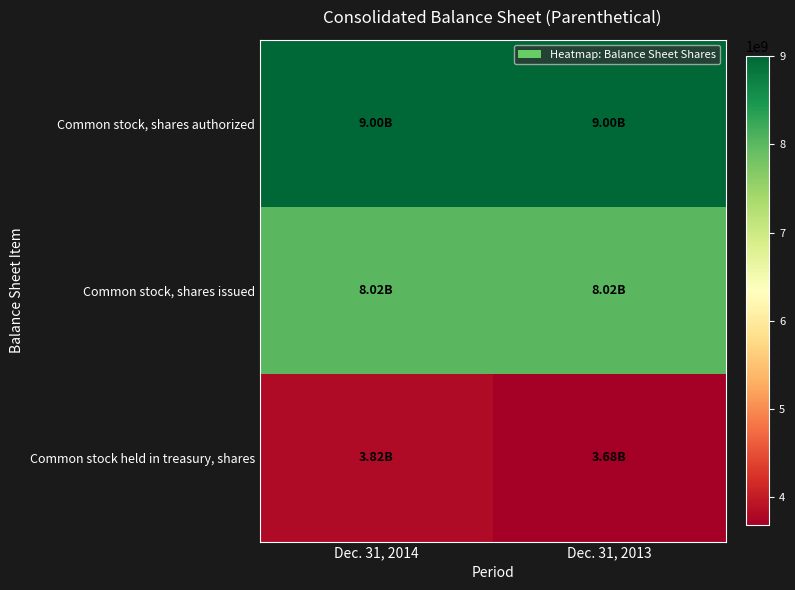

Reading left to right, list all the values displayed in this chart.

Common stock, shares authorized: Dec. 31, 2014=9000000000	Dec. 31, 2013=9000000000
Common stock, shares issued: Dec. 31, 2014=8019000000	Dec. 31, 2013=8019000000
Common stock held in treasury, shares: Dec. 31, 2014=3818000000	Dec. 31, 2013=3684000000